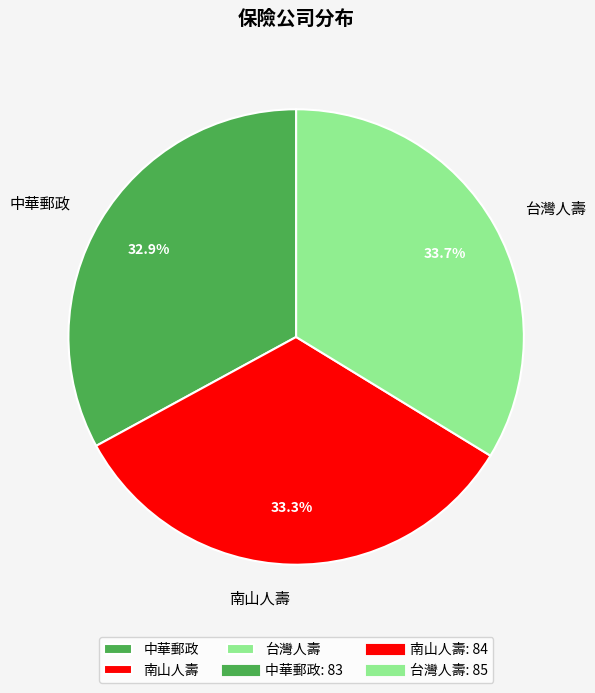

To the nearest percent, what is the difference between the largest and smallest slice percentages?

1%